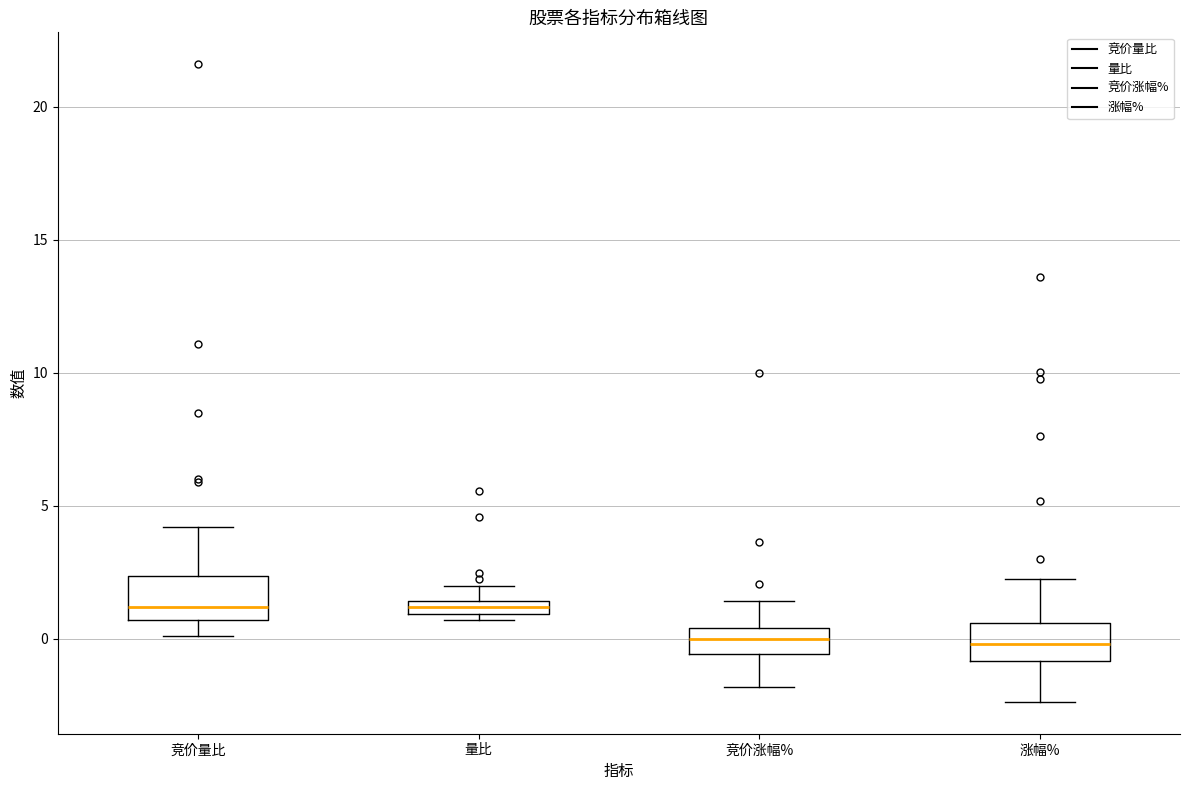

Where is the lower edge of the box for 竞价量比 on the y-axis? The values are not printed on the chart, so give them approximately, as read against the axis.

0.5